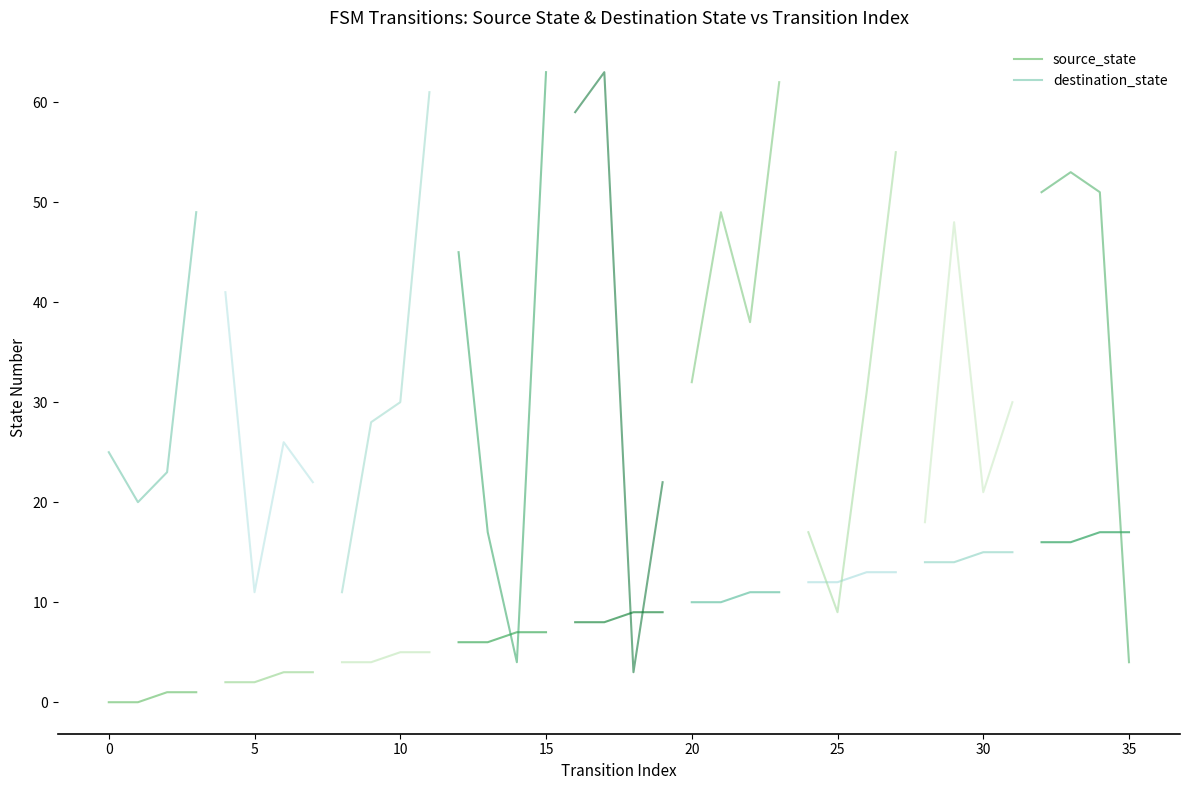

Does the chart have visible grid lines?

No